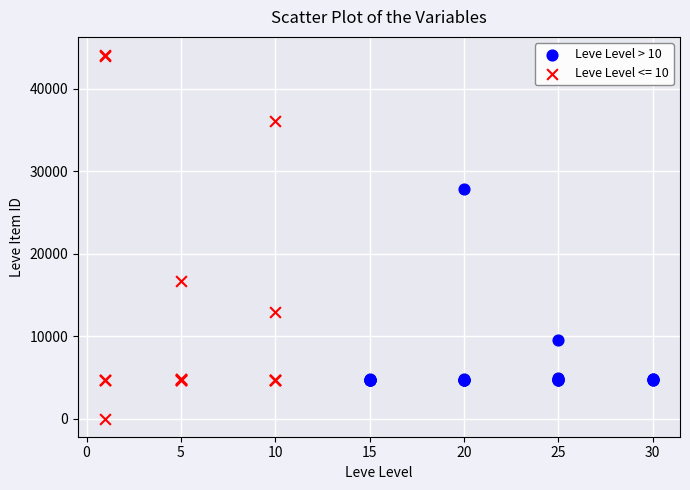

Which series has the largest Y range (max minus min)?

Leve Level <= 10